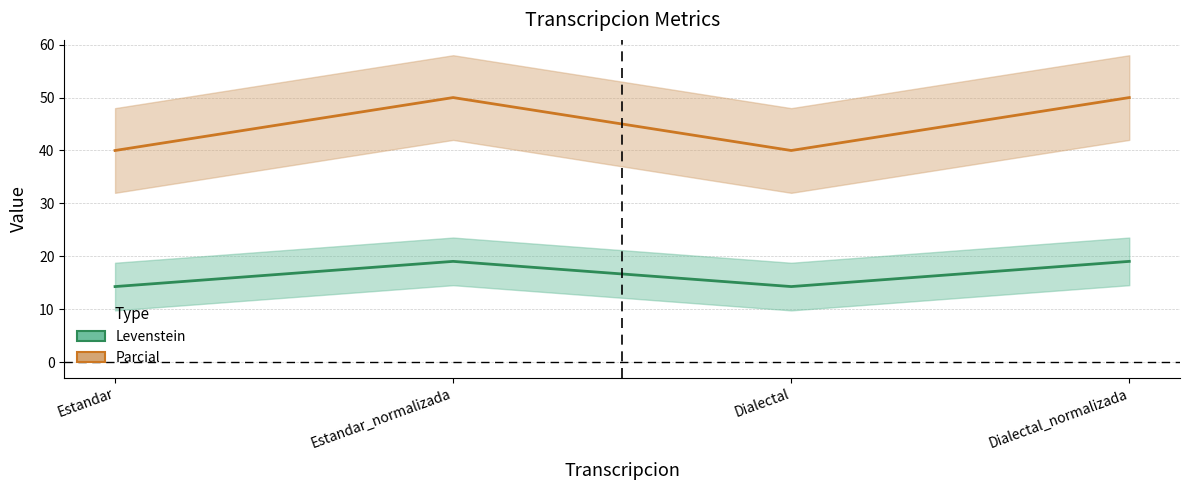

Which category has the highest value in the Levenstein series?

Estandar_normalizada